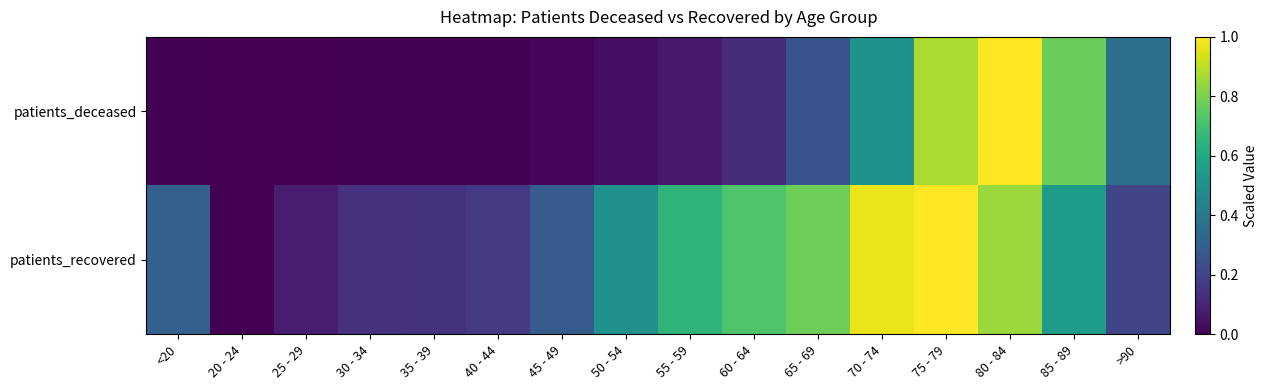

How many distinct data groups are displayed?

2